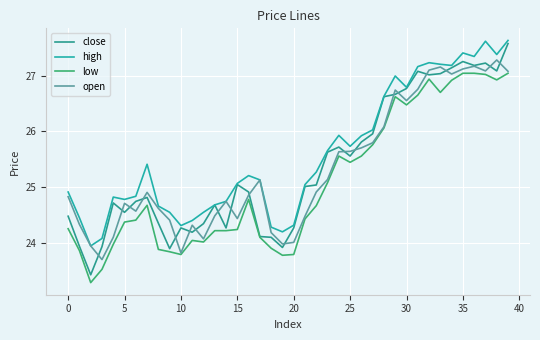

Does the chart have visible grid lines?

Yes